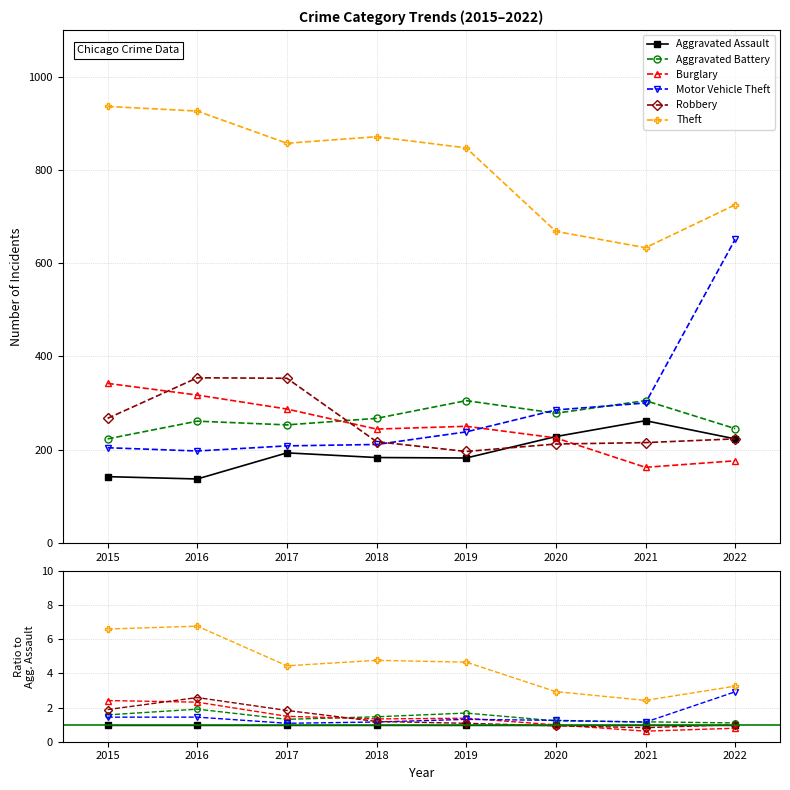

How many Aggravated Battery values are between 1 and 2?

8